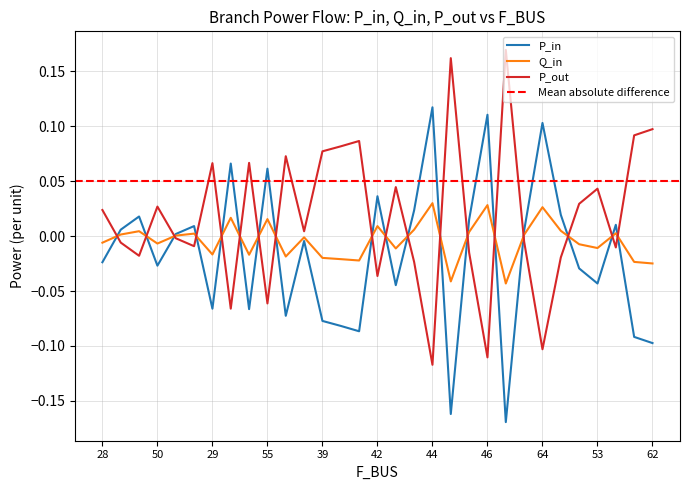

After their last crossing, which series has the higher values: P_out or P_in?

P_out